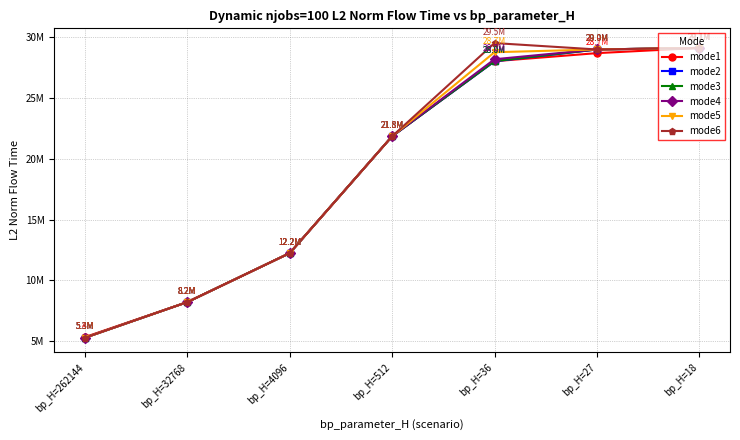

What is the difference between the mode5 values at bp_H=512 and bp_H=18?

7251735.8